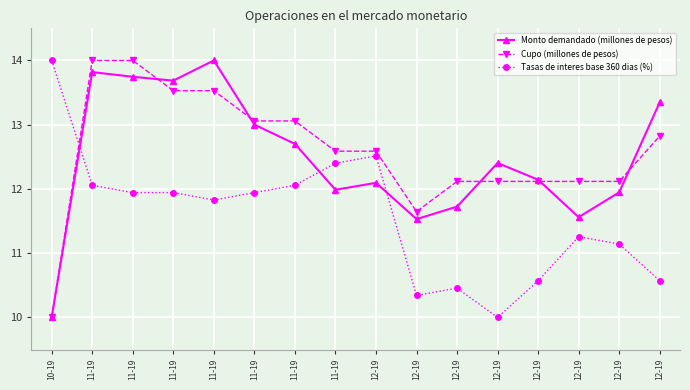

What is the average value of the Cupo (millones de pesos) series?

12.6